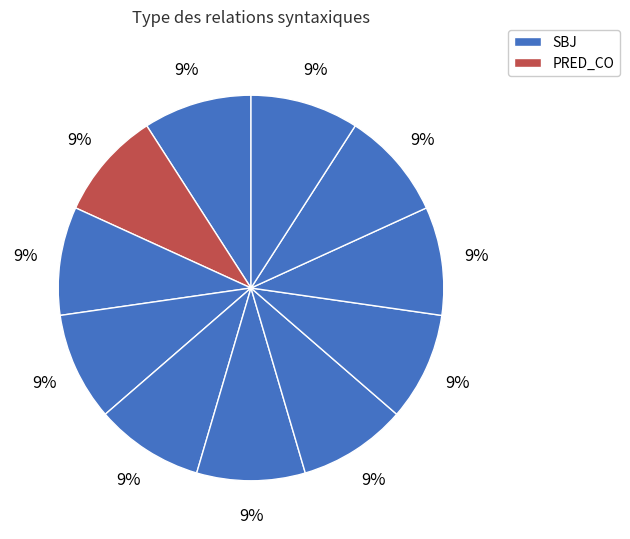

Is there a majority slice in this chart?

No